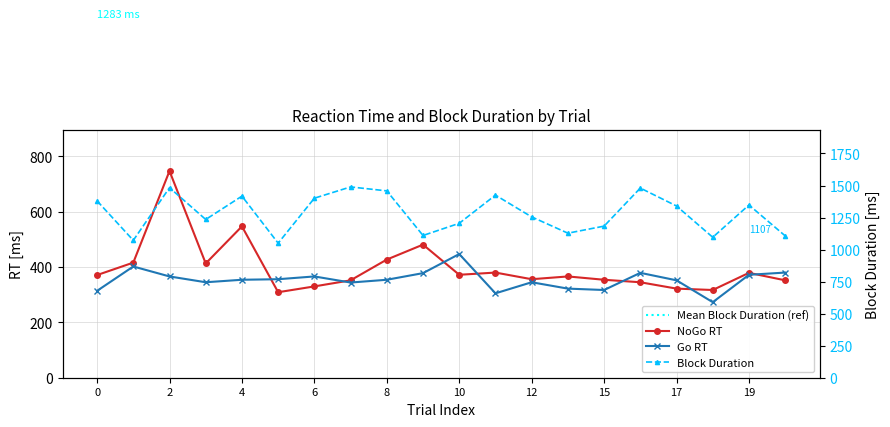

True or false: go_rt and block_duration intersect in this chart.

False